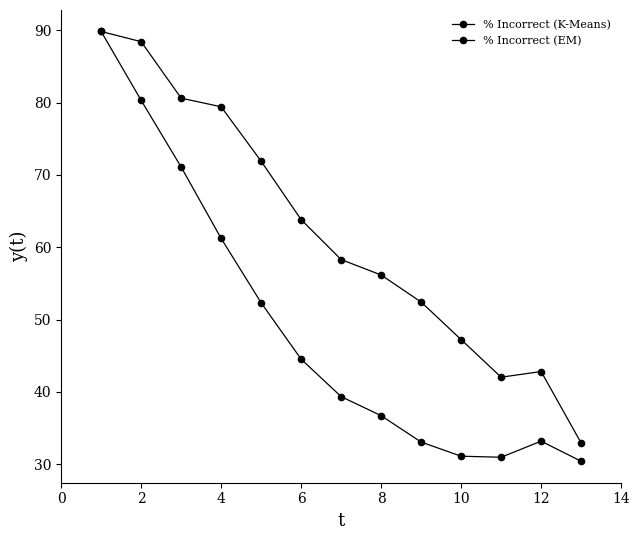

How many values in the % Incorrect (K-Means) series exceed 39?

7